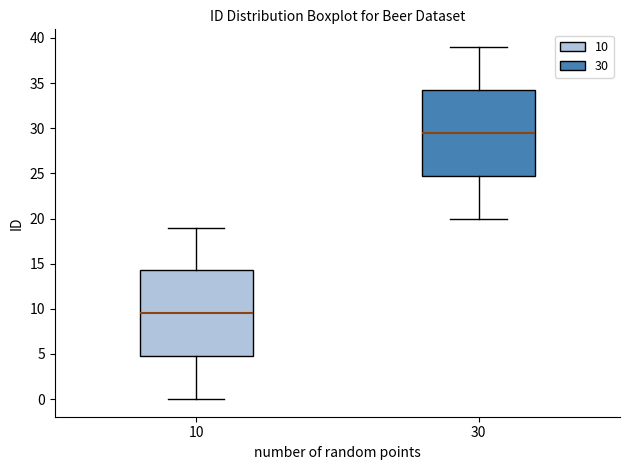

Reading left to right, transcribe this box plot: for each box, give where its median line is, the range the box spans, and where its two whiskers end, as read against the y-axis. The values are not printed on the chart, so give them approximately, as read against the axis.

10: median 9.5, box 5.0 to 14.5, whiskers 0.0 to 19.0
30: median 29.5, box 25.0 to 34.5, whiskers 20.0 to 39.0